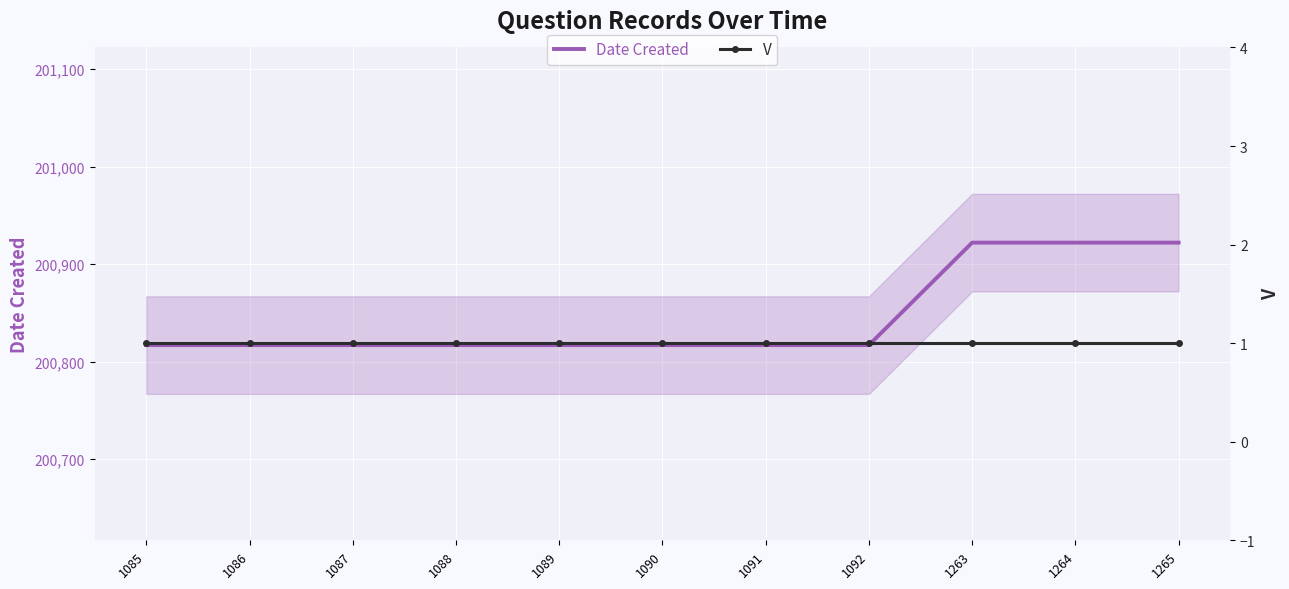

What is the average value of the V series?

1